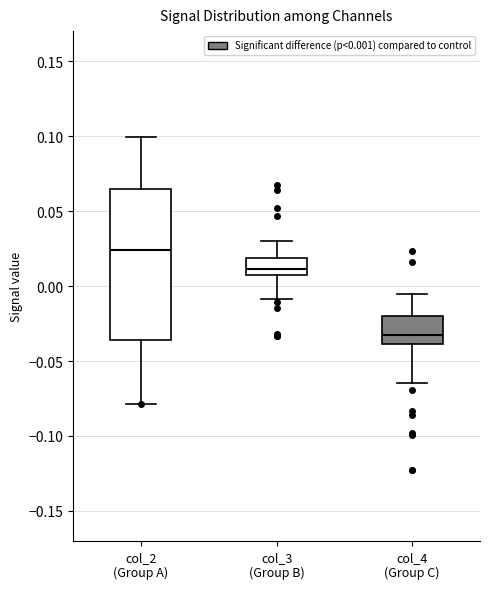

Which box is the tallest, from its lower edge to its upper edge?

col_2 (Group A)